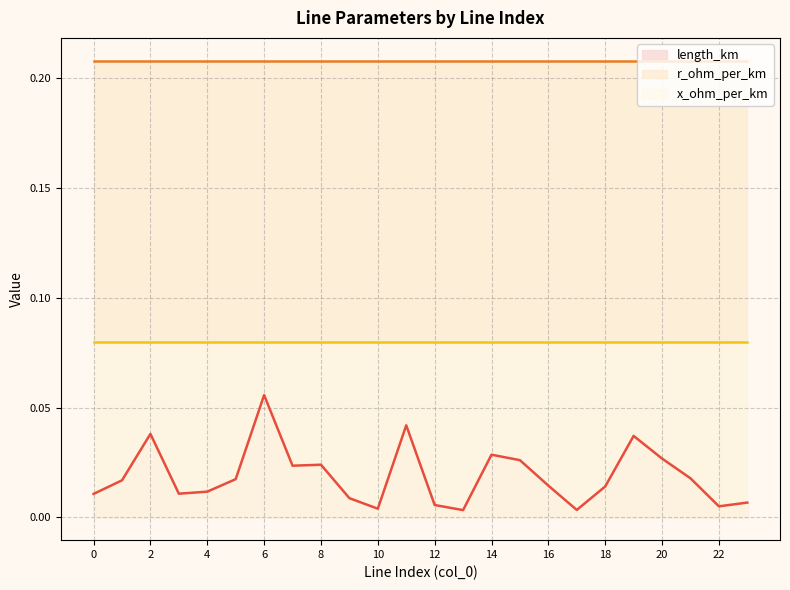

Which series has the largest range (max minus min)?

length_km